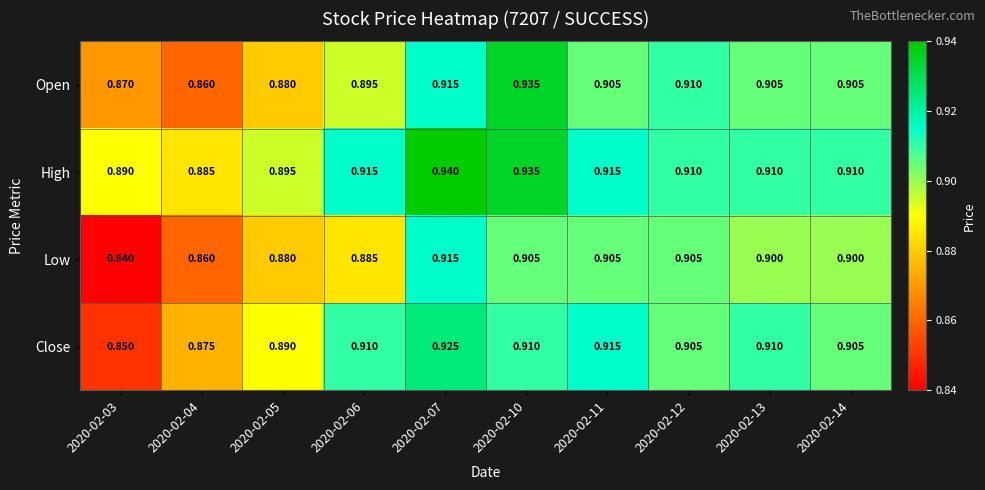

What is the total value across all series at 2020-02-06?

3.6